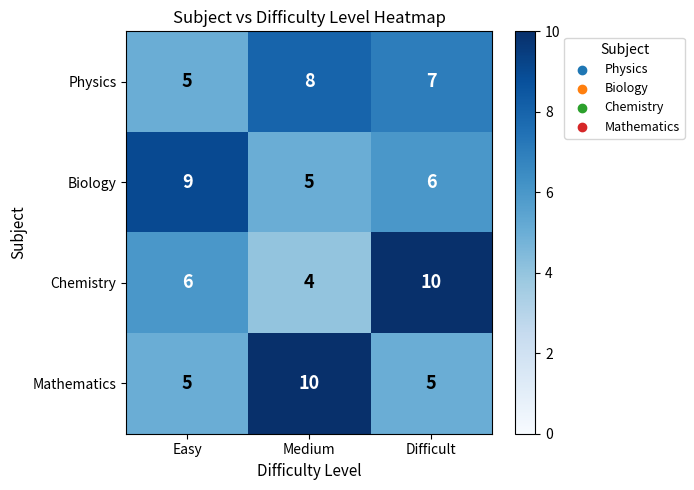

Which series has the largest range (max minus min)?

Chemistry